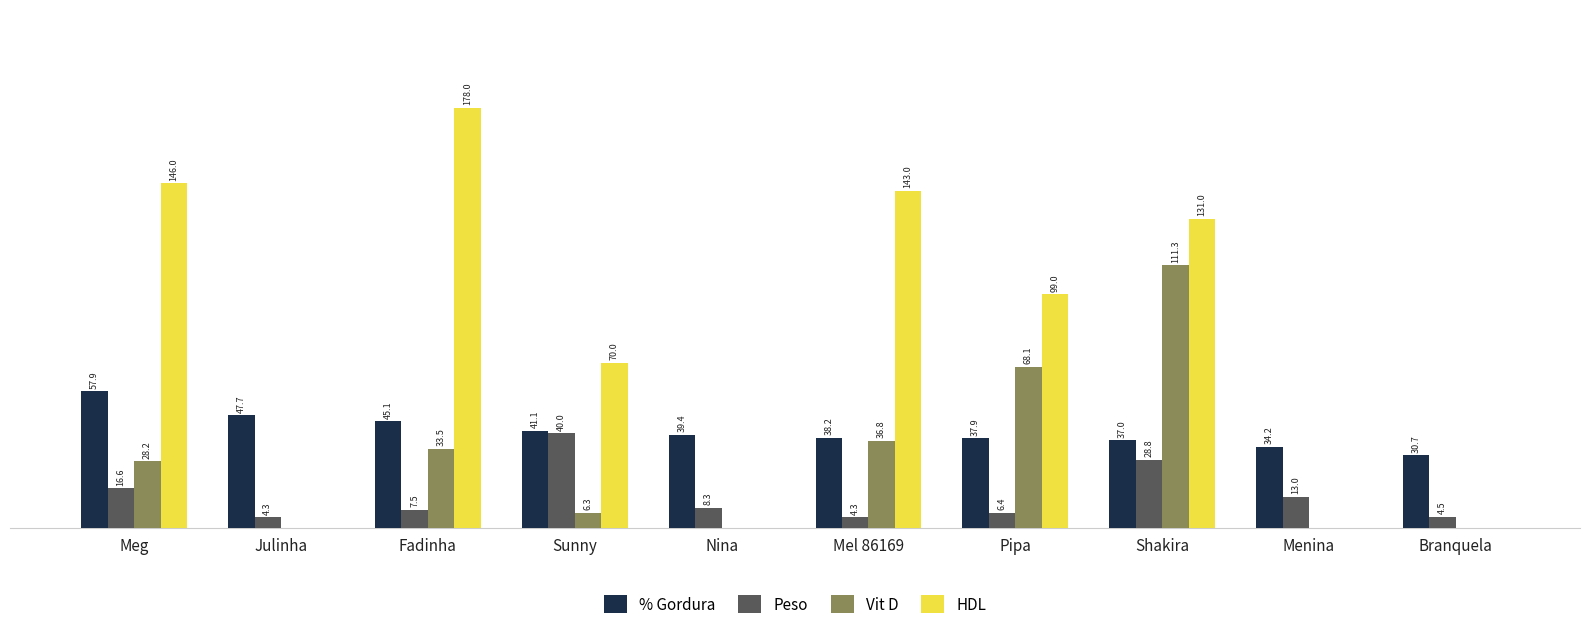

At which label does HDL first exceed 99?

Meg